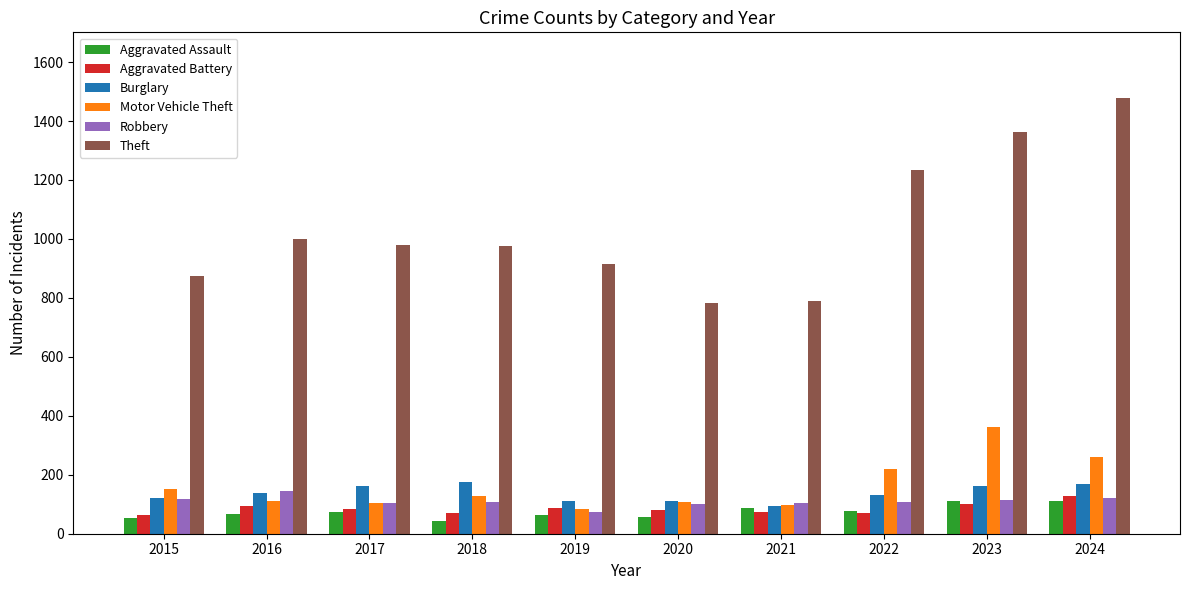

What are all the series names shown in the legend?

Aggravated Assault, Aggravated Battery, Burglary, Motor Vehicle Theft, Robbery, Theft